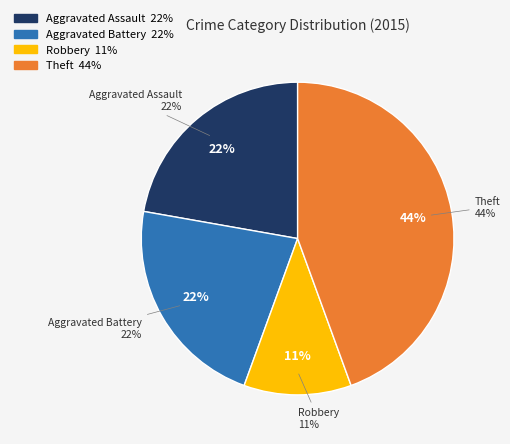

To the nearest percent, what percentage of the pie is Aggravated Assault?

22%